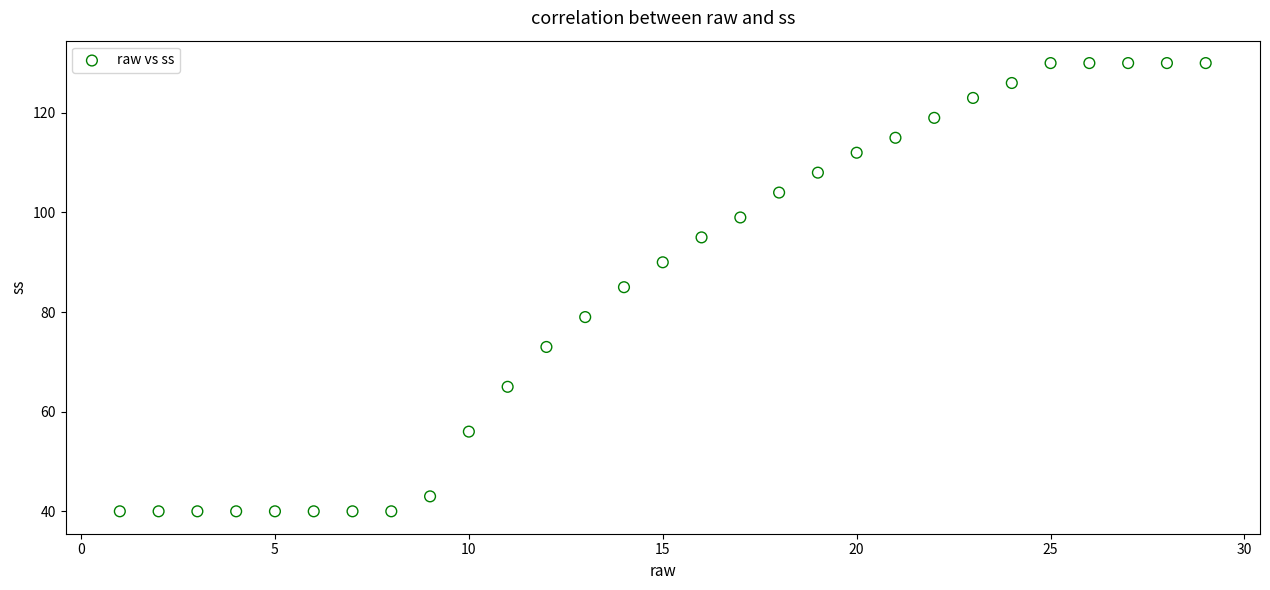

What is the range of Y values (max minus min)?

90